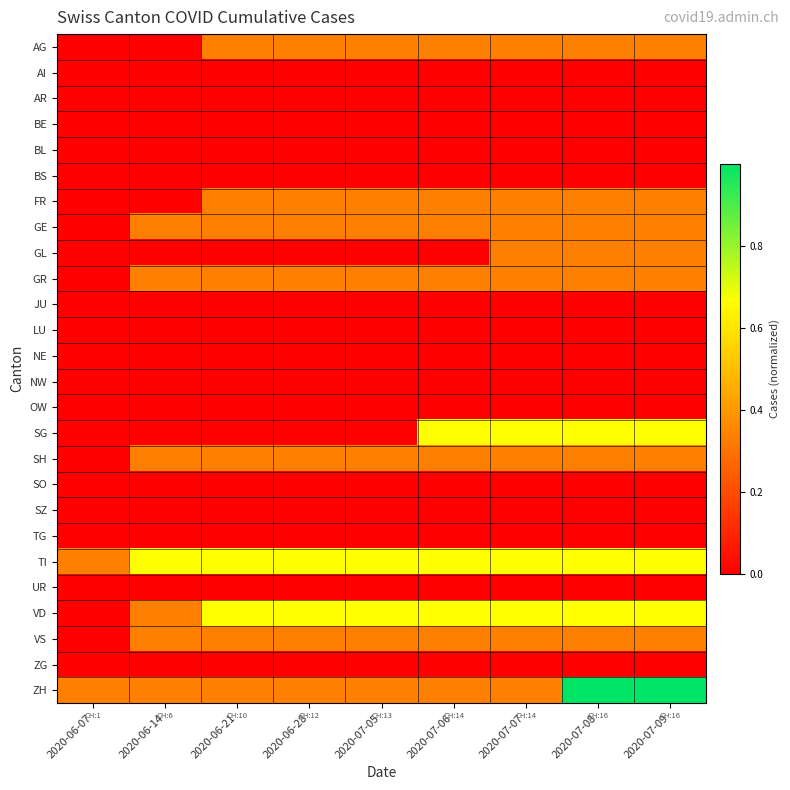

Which series changed the most between 2020-06-28 and 2020-07-09?

ZH